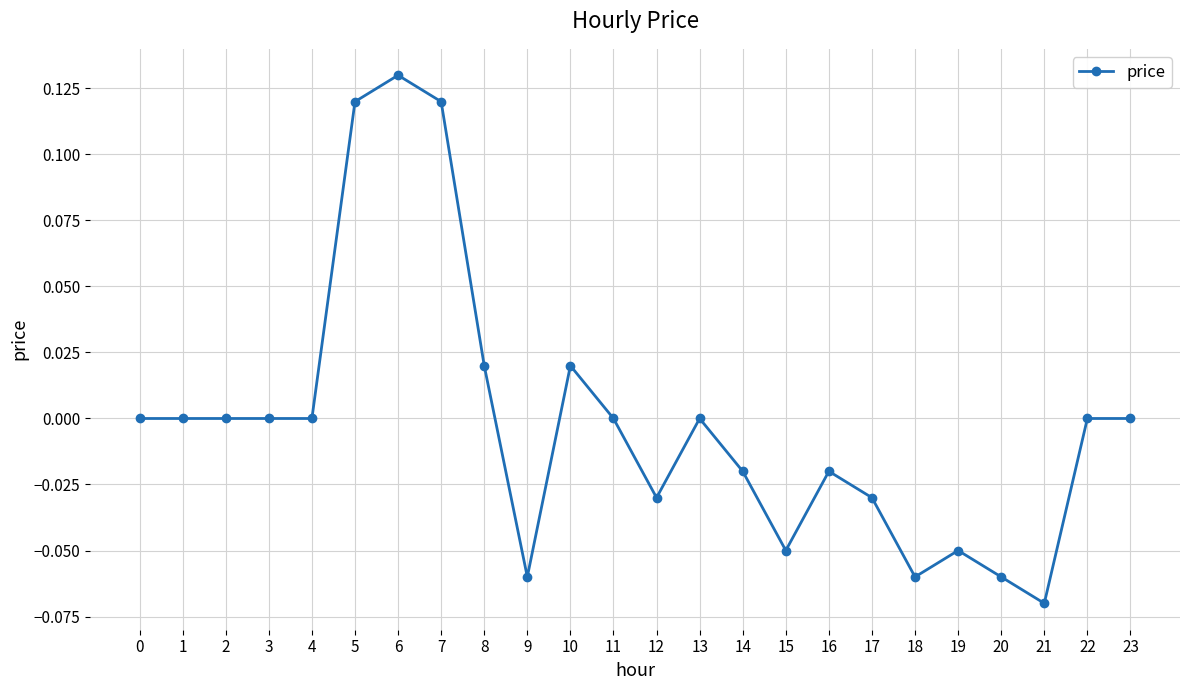

True or false: there are more than 0 points higher than both neighbors.

True